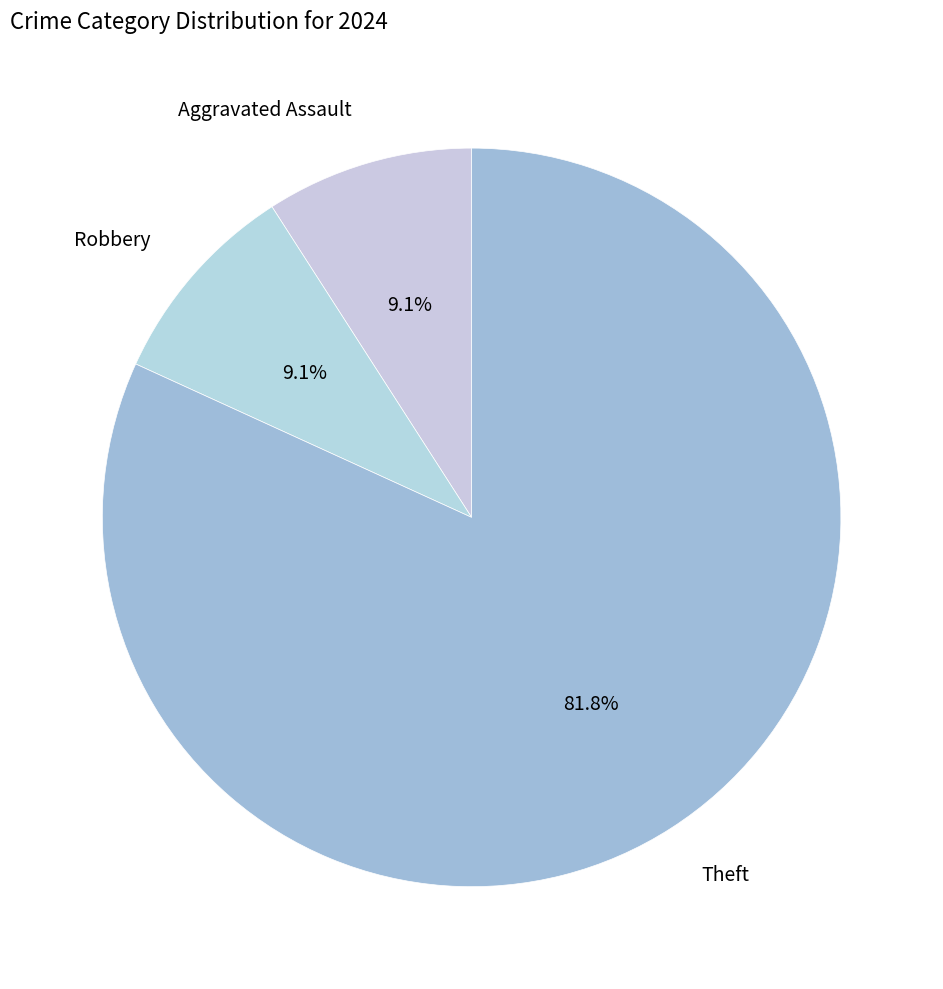

How many slices are in this pie chart?

3